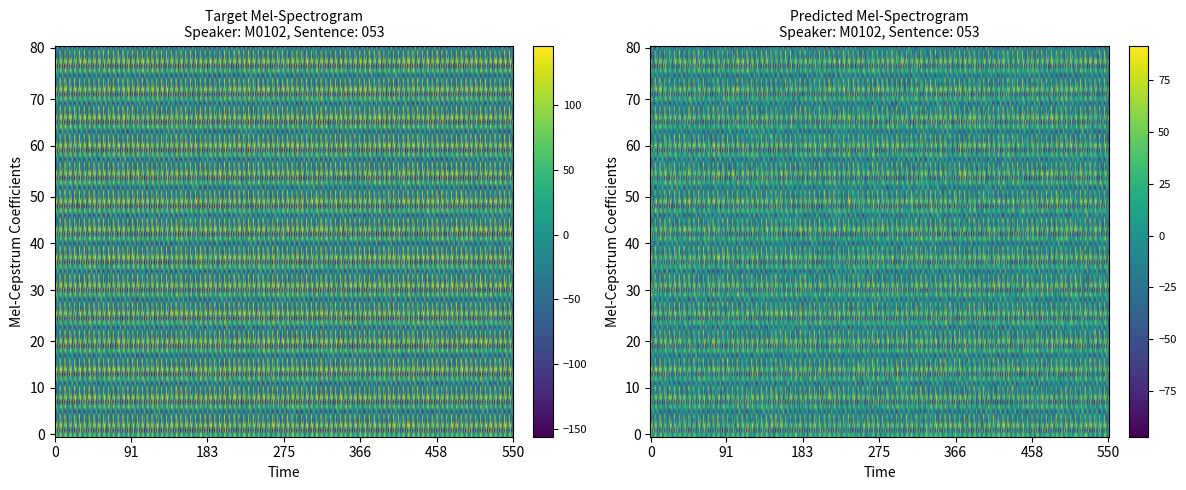

What is the highest value of the row1 series?

89